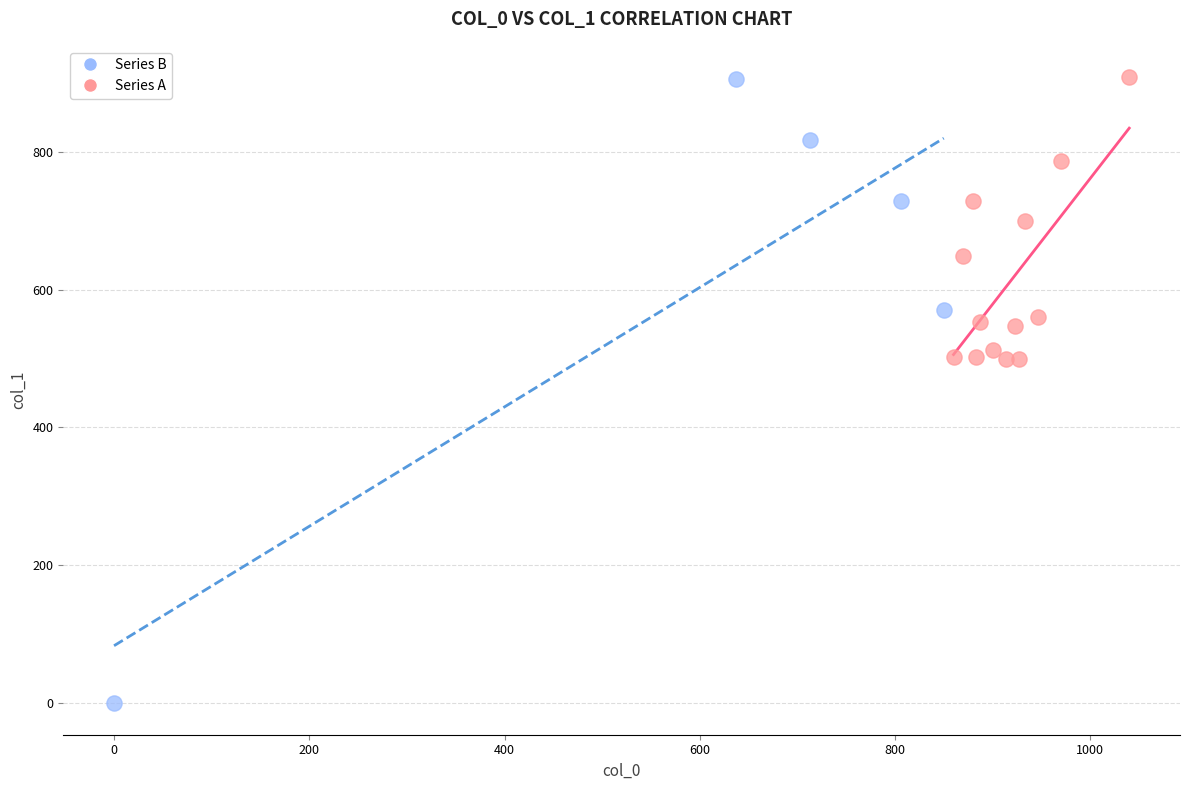

Which series contains the lowest Y value?

Series B